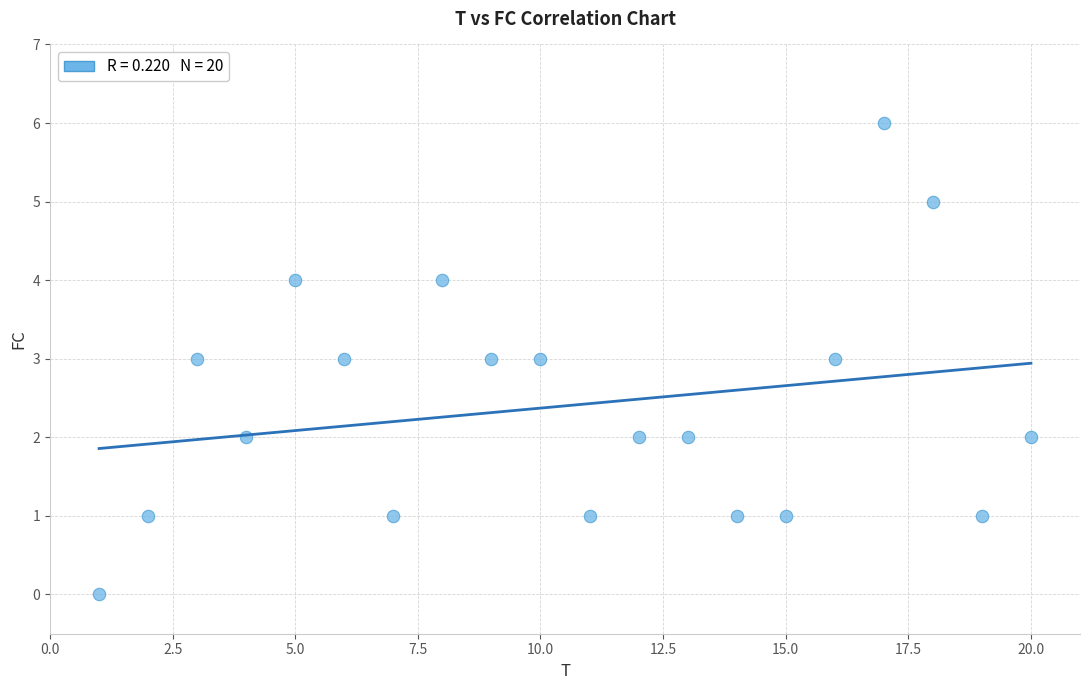

What is the range of Y values (max minus min)?

6